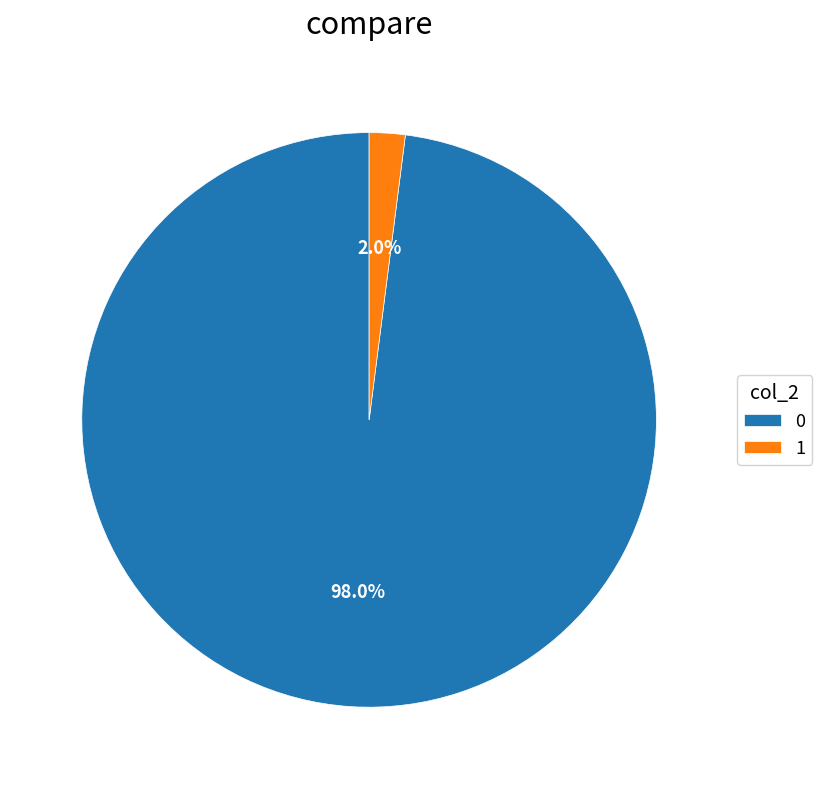

Rank the categories by value from highest to lowest.

0, 1